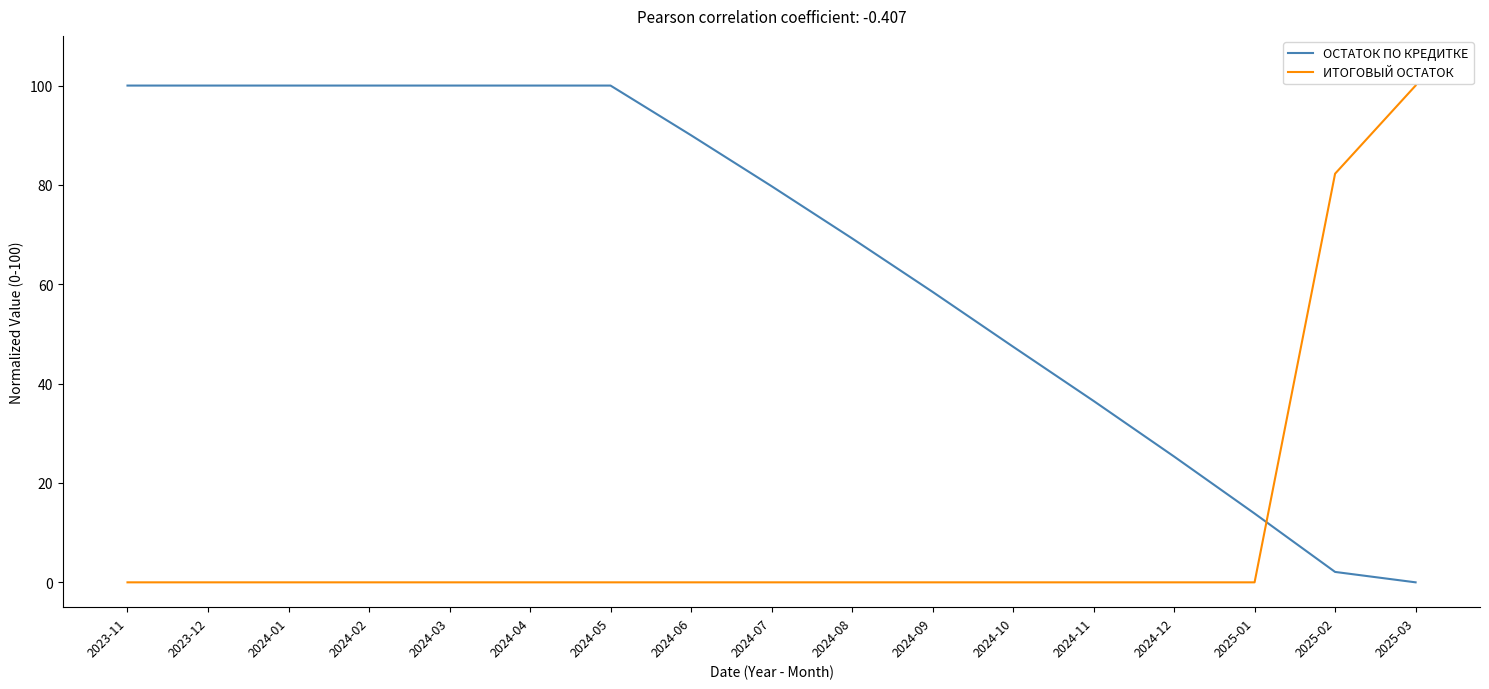

What is the highest value of the ИТОГОВЫЙ ОСТАТОК series?

100.0